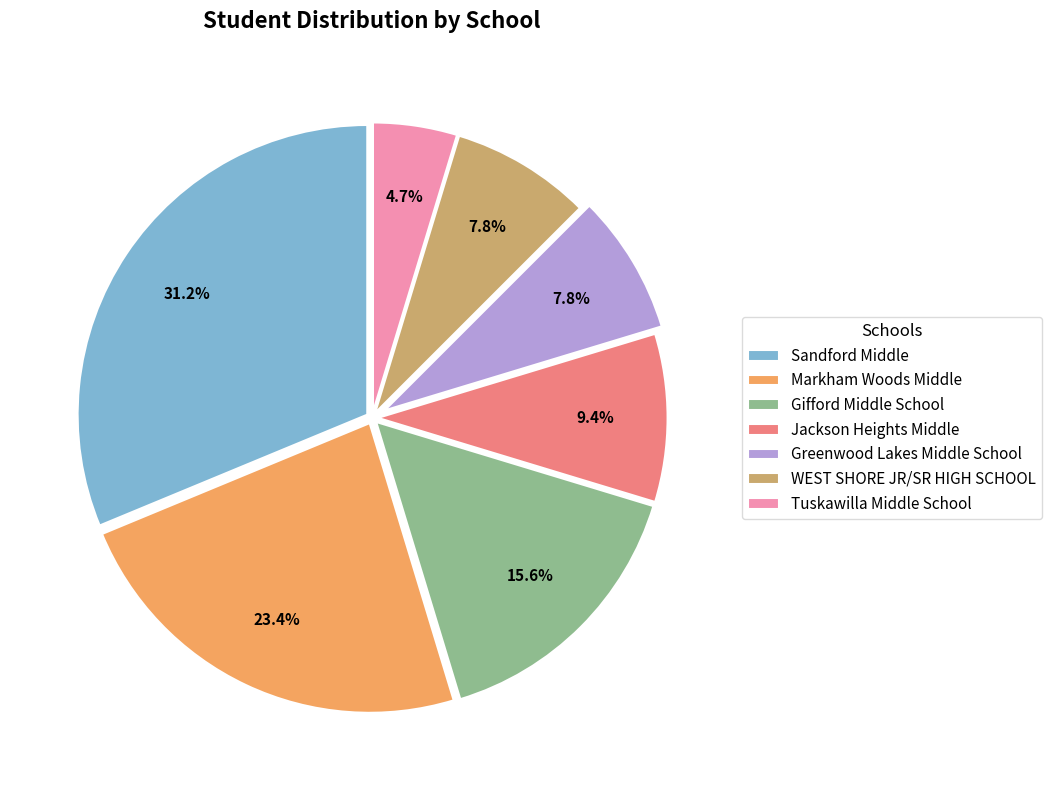

What is the total percentage of WEST SHORE JR/SR HIGH SCHOOL and Markham Woods Middle?

31.2%